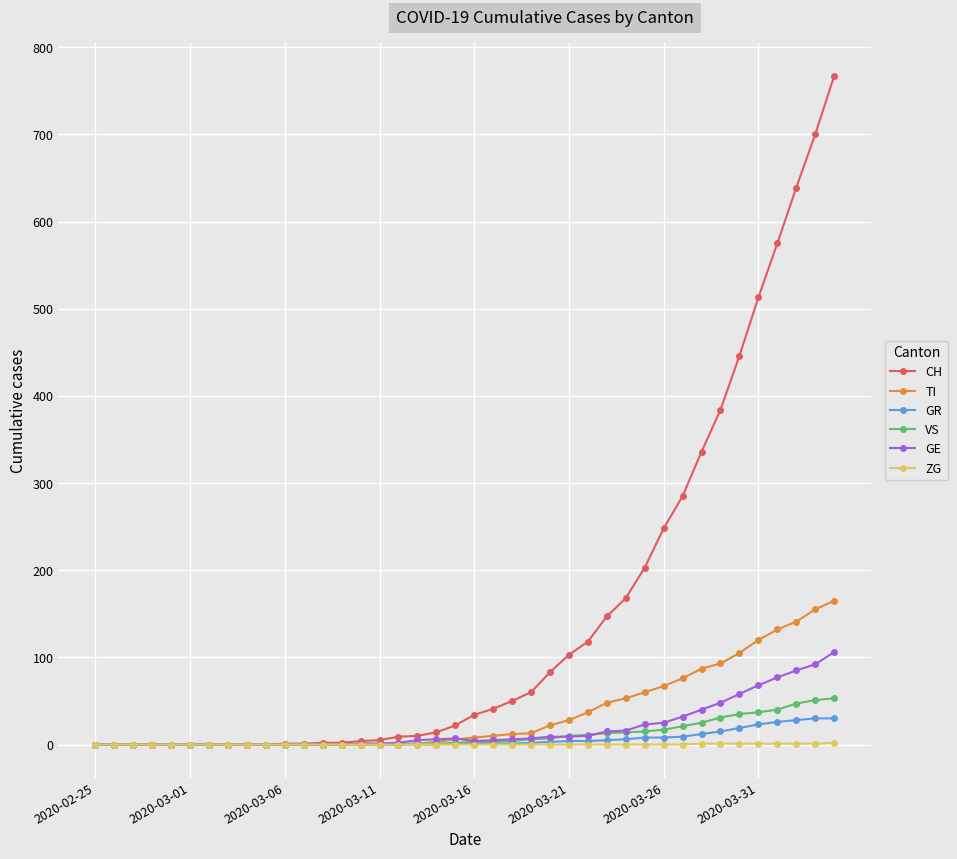

True or false: GE has more than 0 points higher than both neighbors.

True